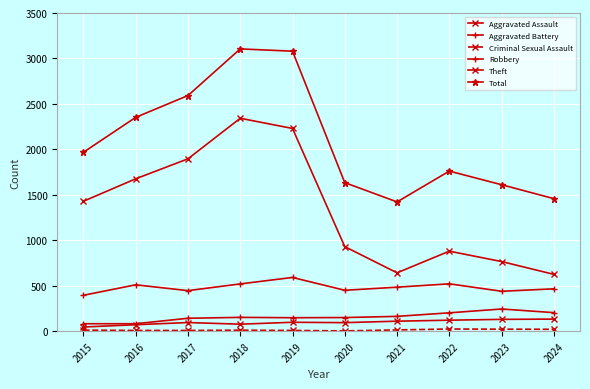

In Robbery, how many points are higher than both neighbors (excluding endpoints)?

3